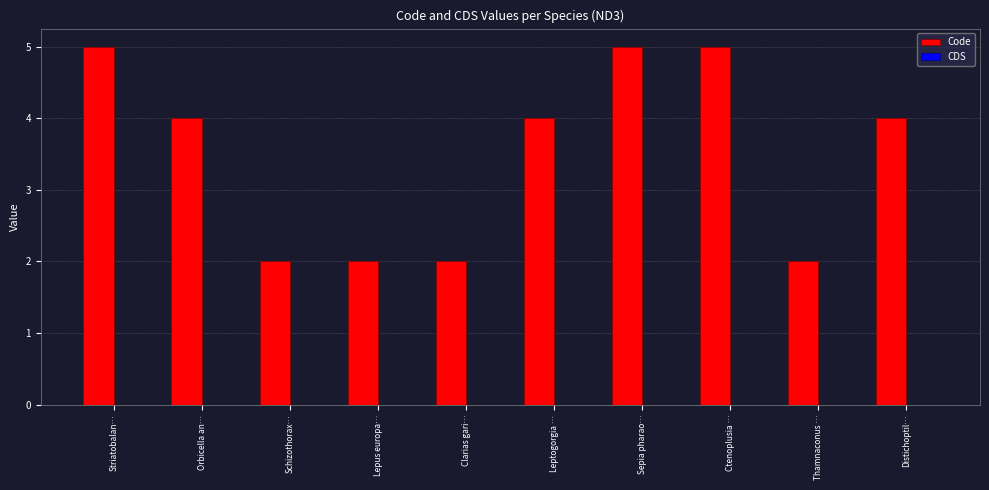

True or false: the data shows 5 at Ctenoplusia ….

True